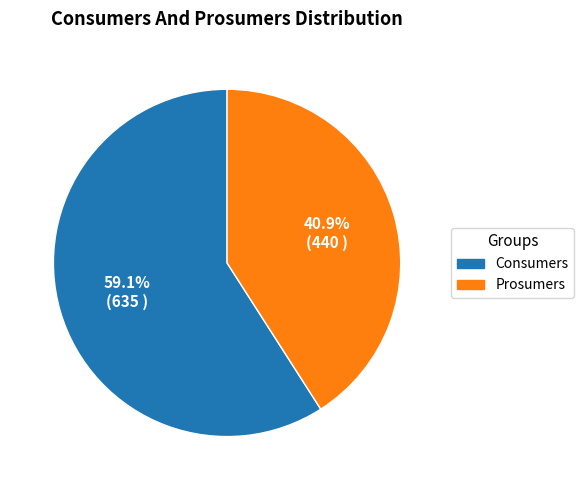

Is Consumers the majority of the pie?

Yes